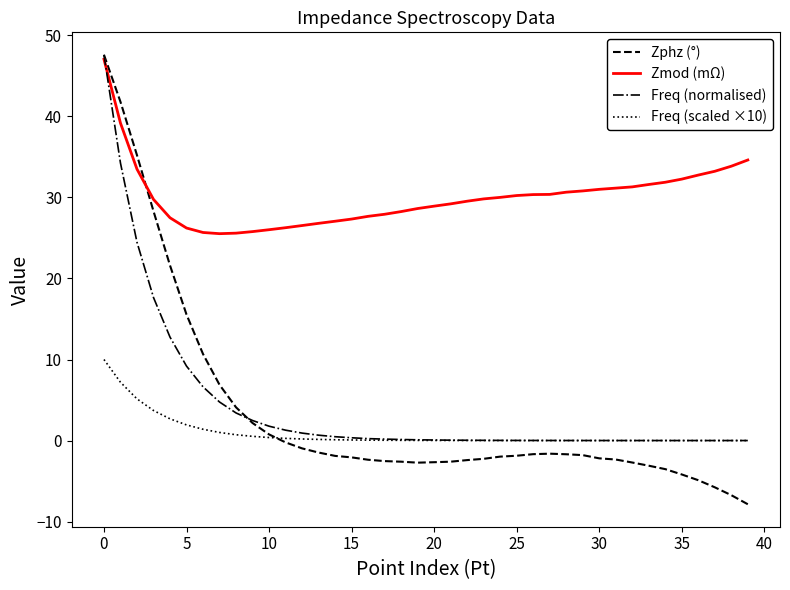

Which series has the widest spread of values?

Zphz (°)